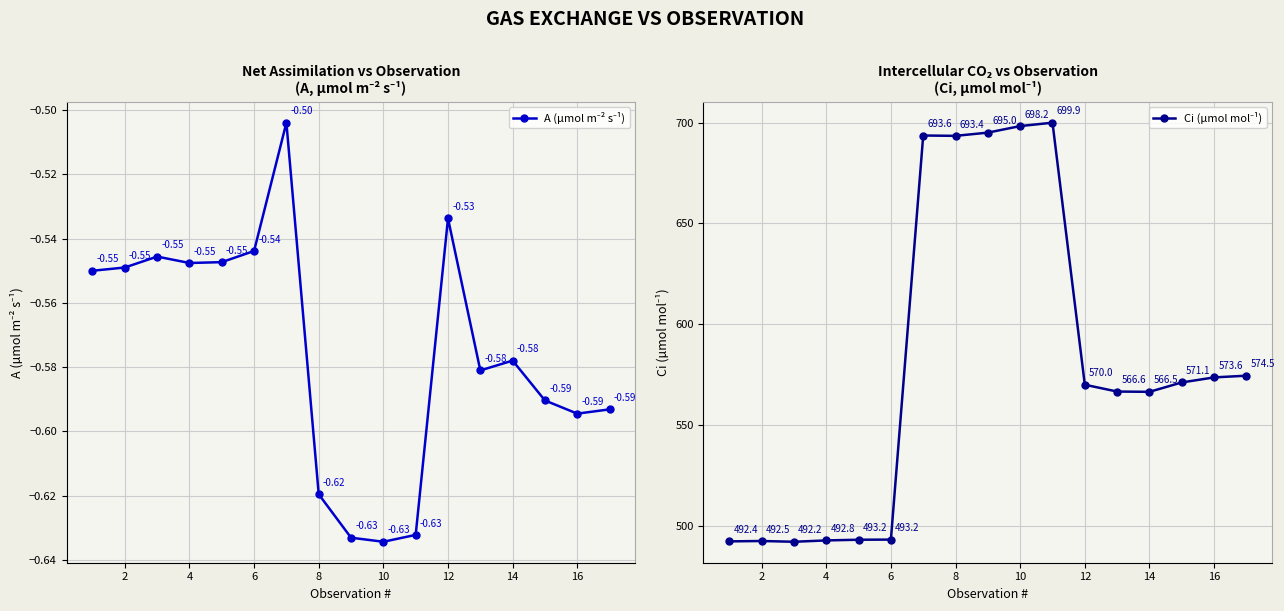

What is the greatest value displayed?

699.9